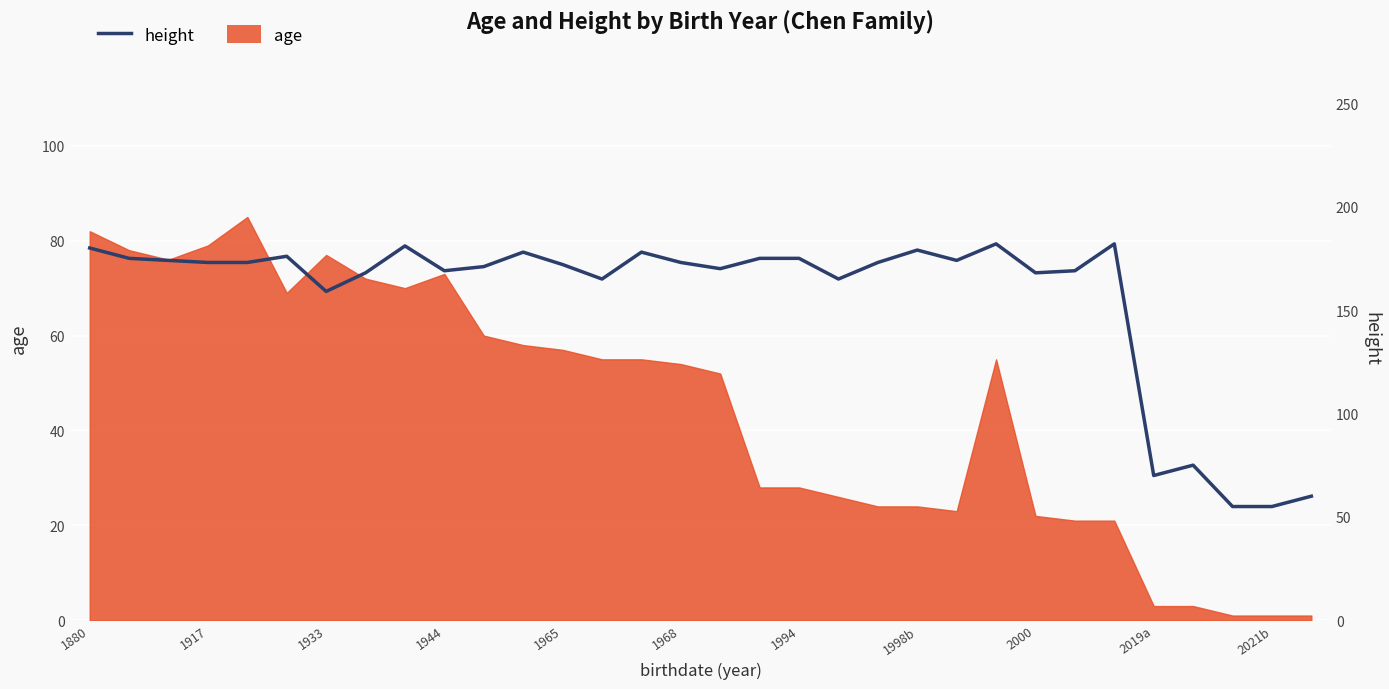

What is the sum of the values at 22 and 25?

343